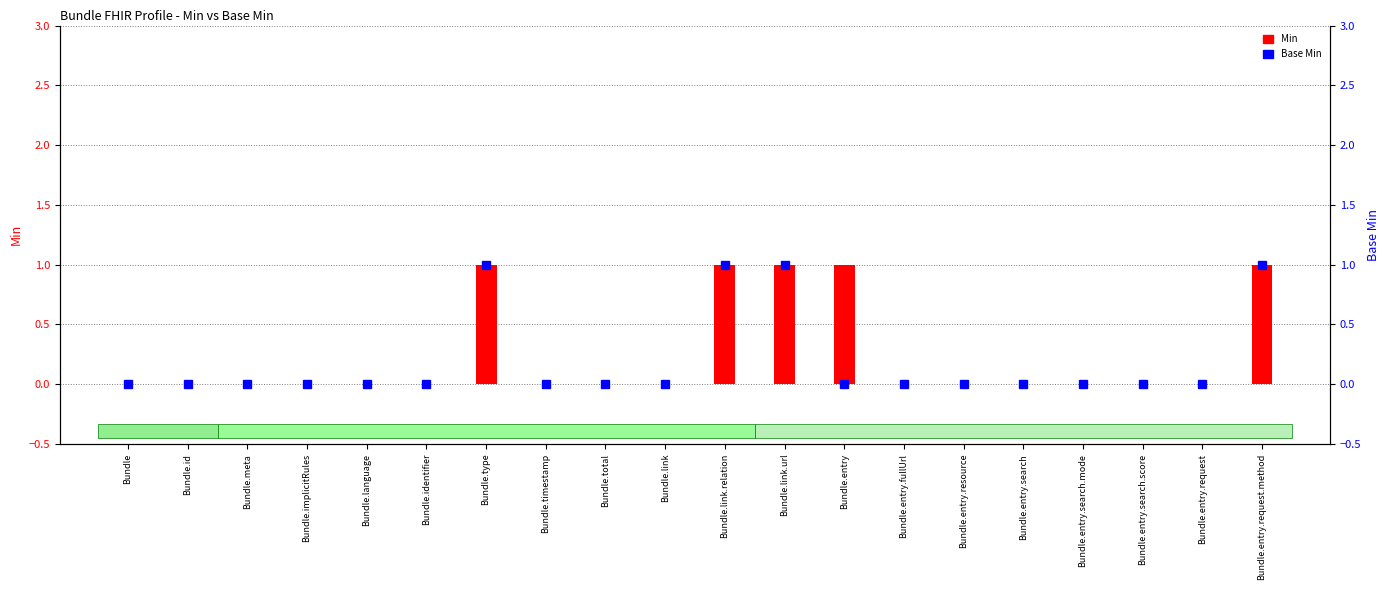

List the labels in order of Base Min value, smallest first.

Bundle, Bundle.id, Bundle.meta, Bundle.implicitRules, Bundle.language, Bundle.identifier, Bundle.timestamp, Bundle.total, Bundle.link, Bundle.entry, Bundle.entry.fullUrl, Bundle.entry.resource, Bundle.entry.search, Bundle.entry.search.mode, Bundle.entry.search.score, Bundle.entry.request, Bundle.type, Bundle.link.relation, Bundle.link.url, Bundle.entry.request.method